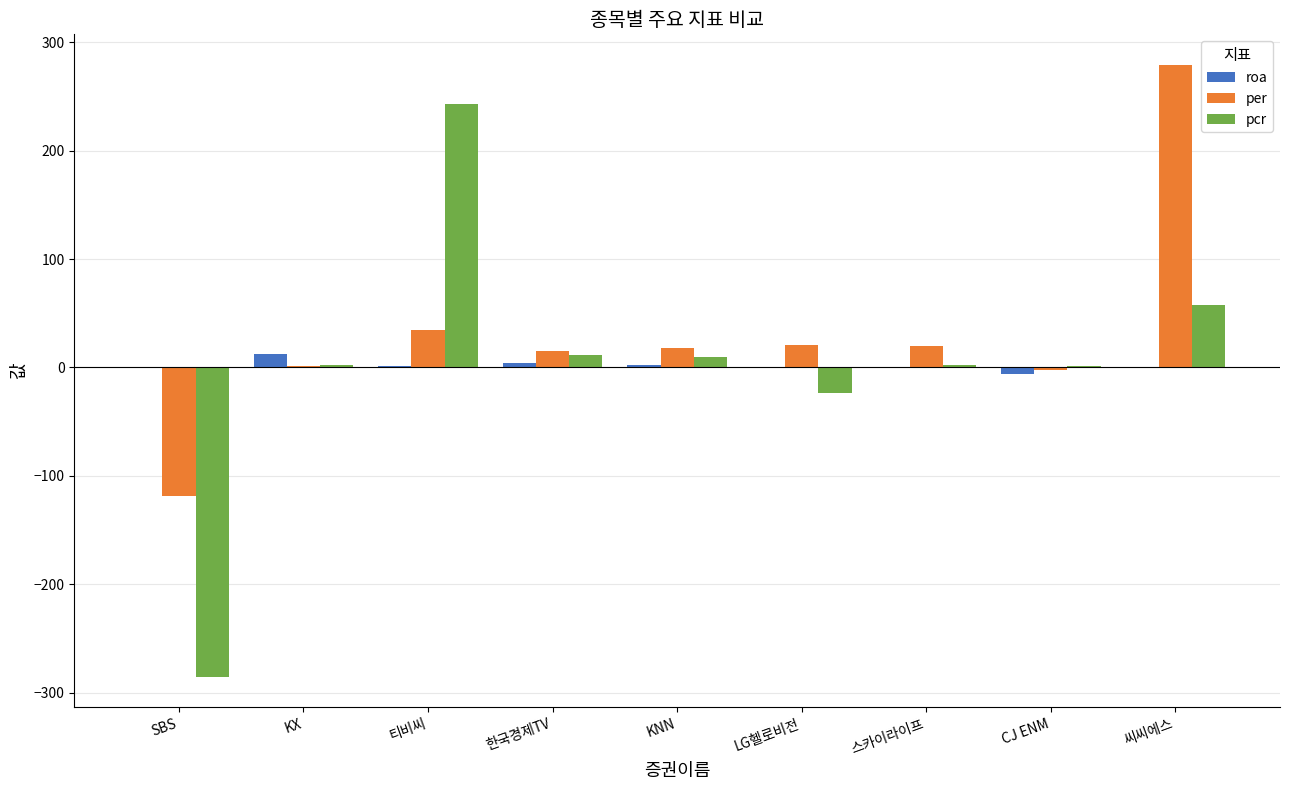

How many groups of bars are there?

9